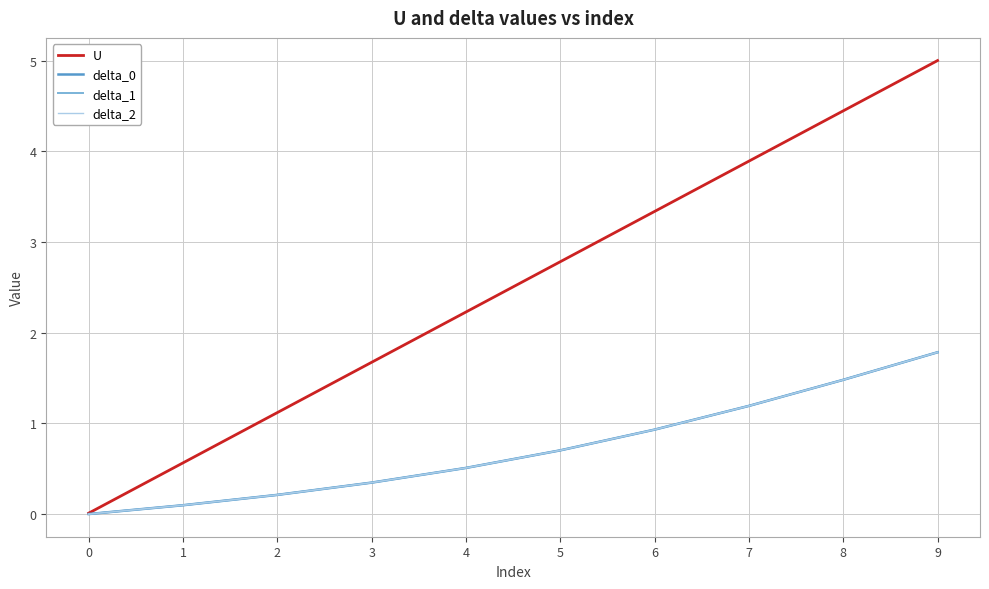

Rank the series at 6 from highest to lowest value.

U, delta_0, delta_1, delta_2